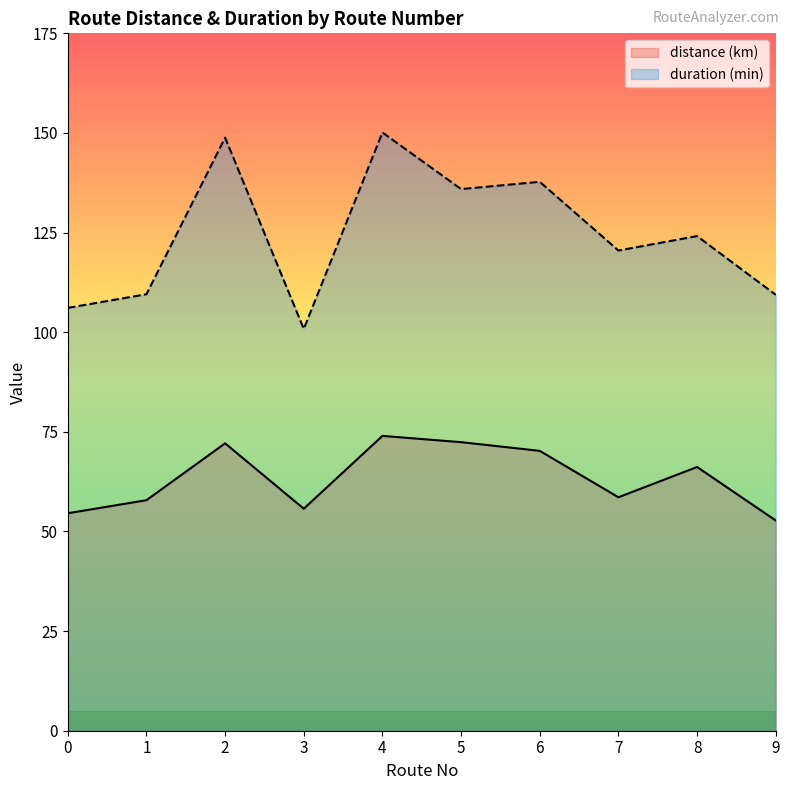

Is the value of distance (km) at 2 greater than the value of duration (min) at 3?

No